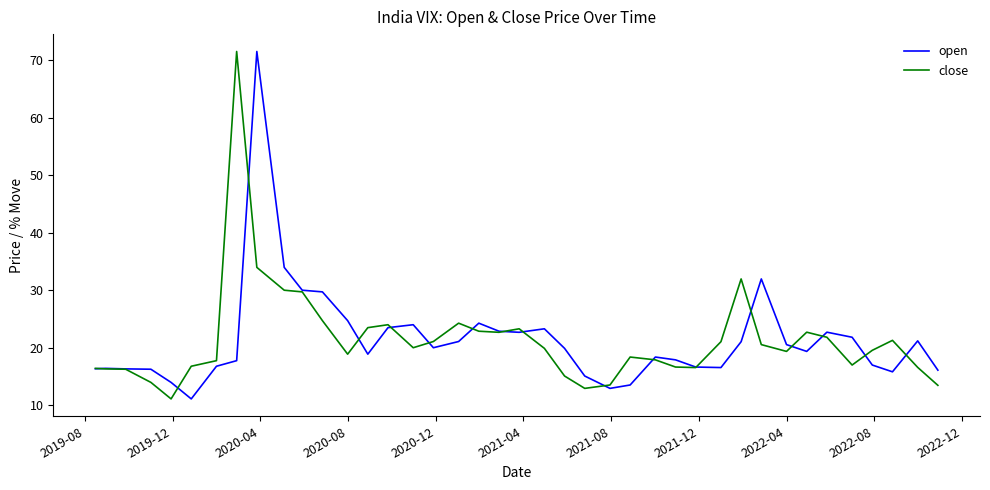

What is the greatest value displayed?

71.5